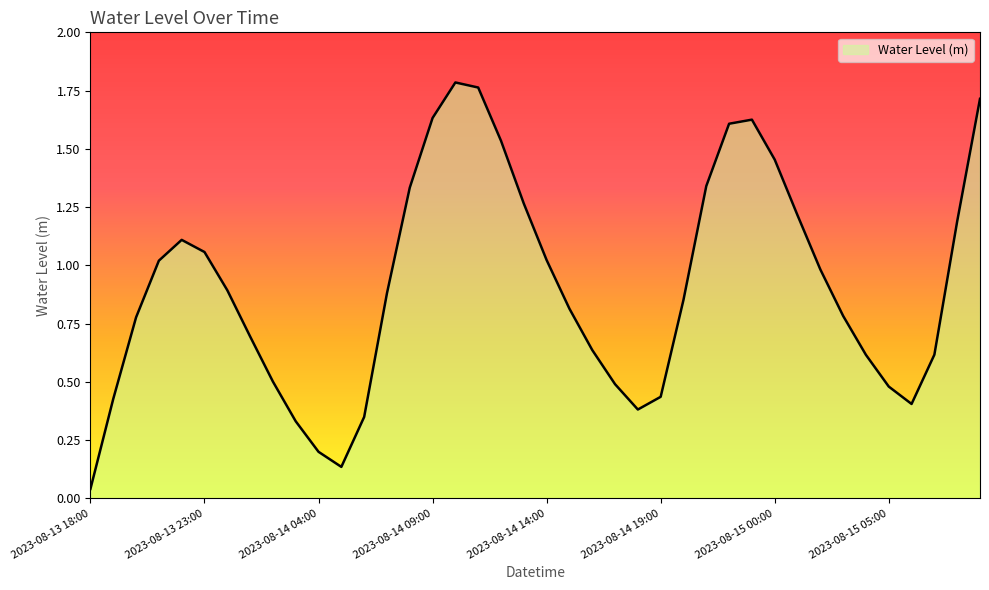

What is the difference between the maximum and minimum values?

1.7